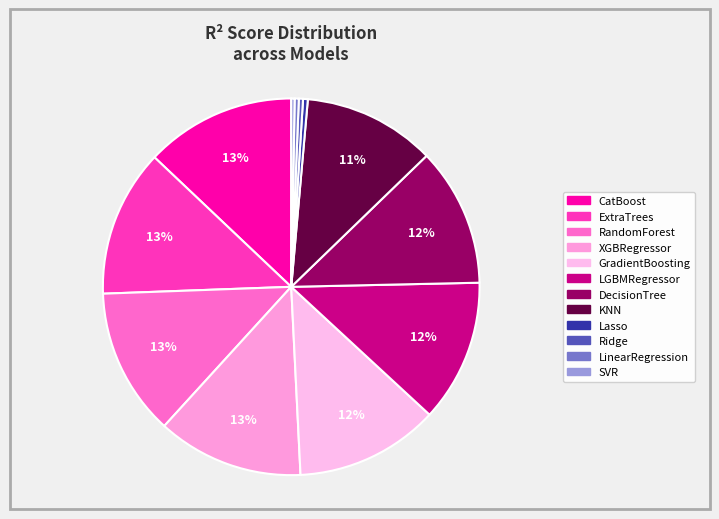

Combined, do LGBMRegressor and XGBRegressor account for over 50%?

No